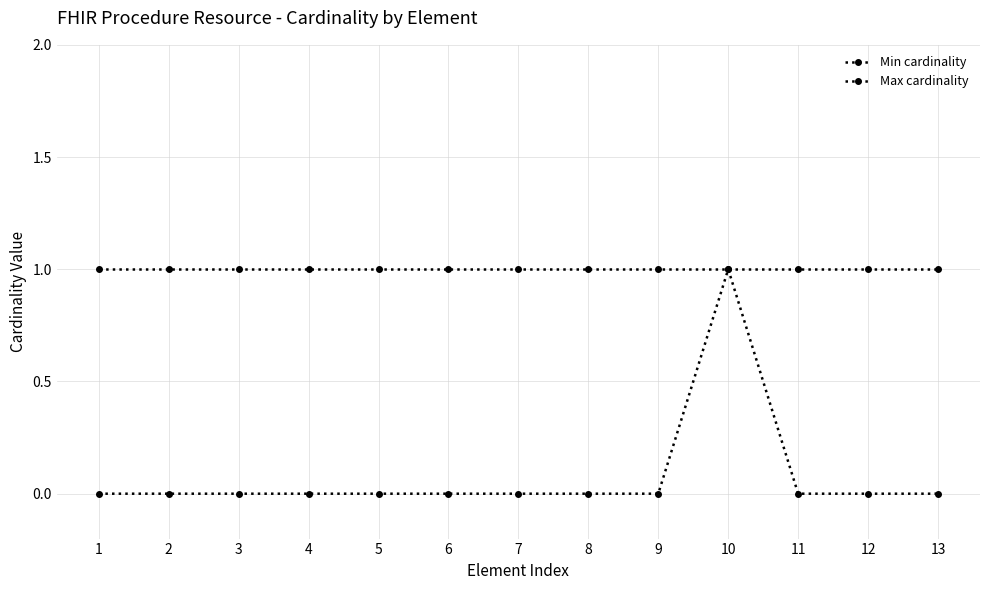

Where is Max cardinality nearest to the value 1?

1